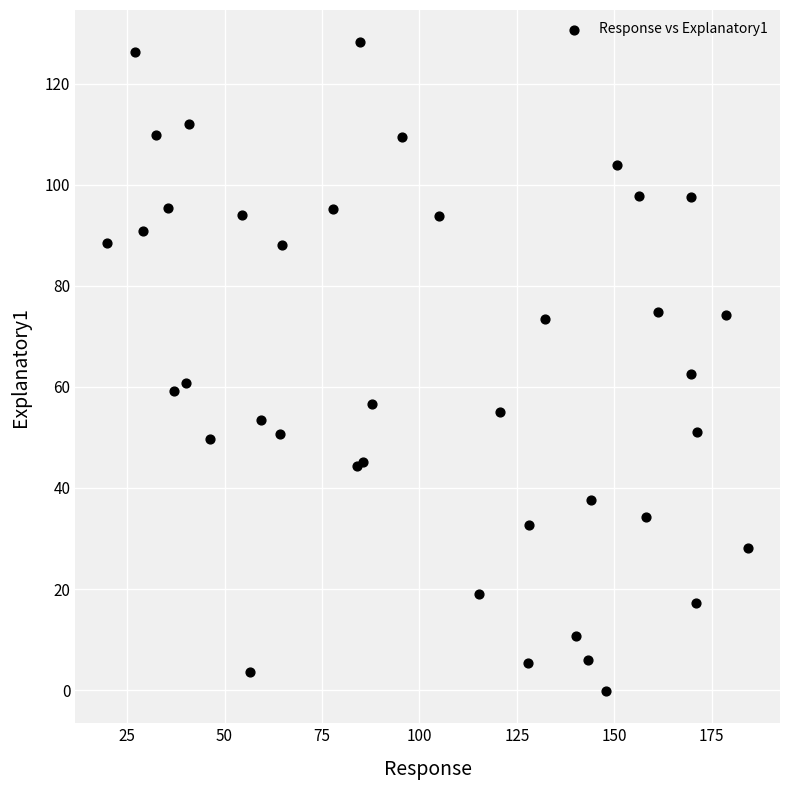

What Y value in the scatter plot is closest to 64?

62.6